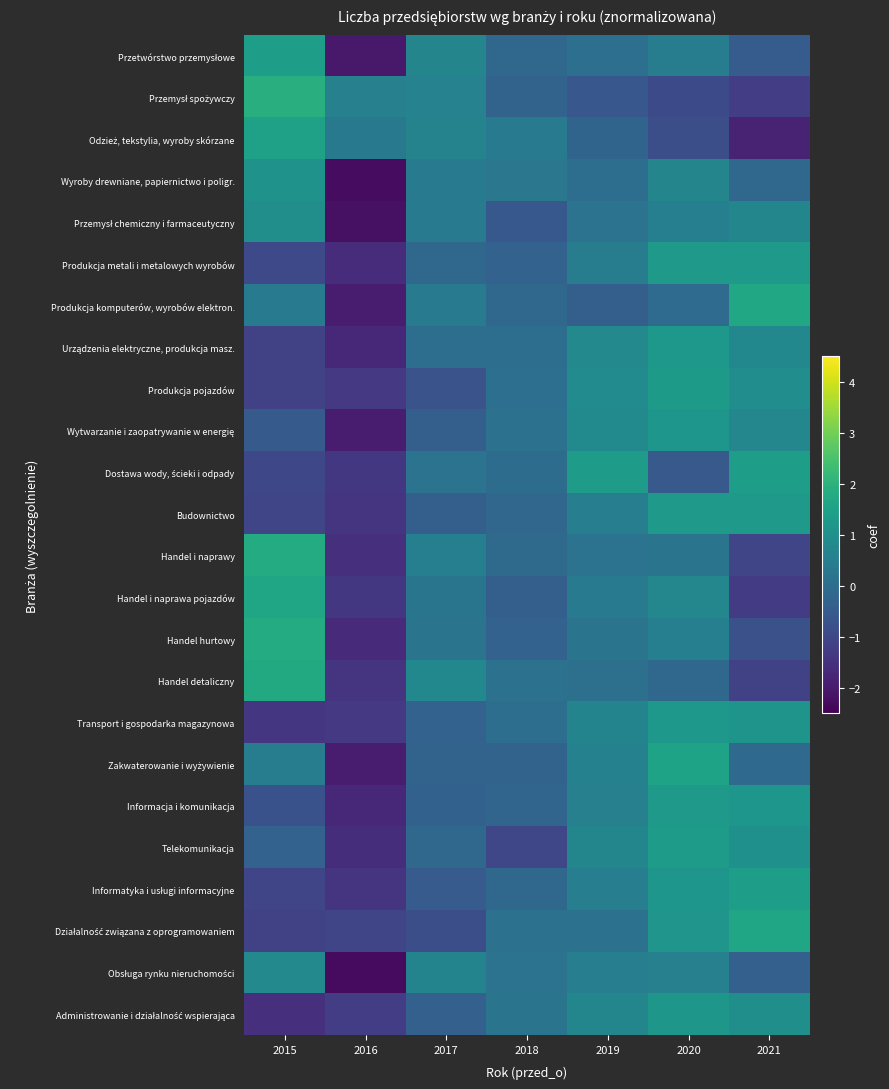

What is the difference between the highest and lowest values at 2018?

1.4